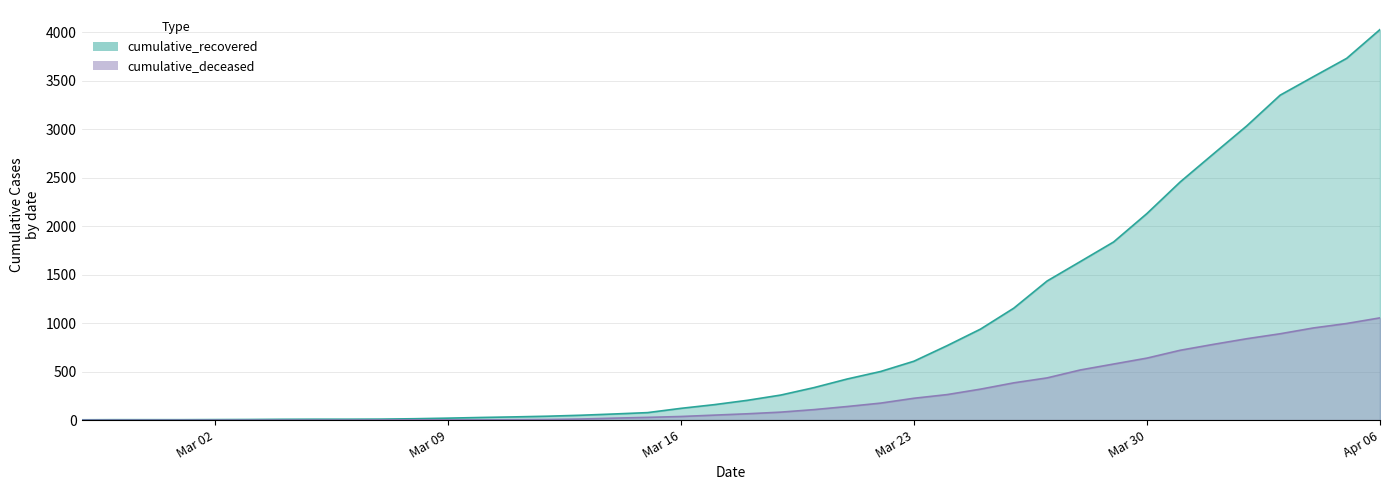

At which label is cumulative_recovered closest to 2015?

Mar 30